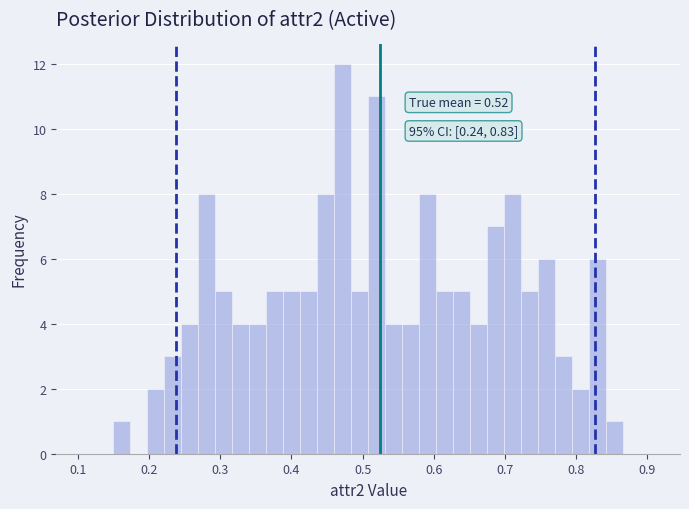

Read against the x-axis, roughly where is the centre of the tallest bar?

0.47